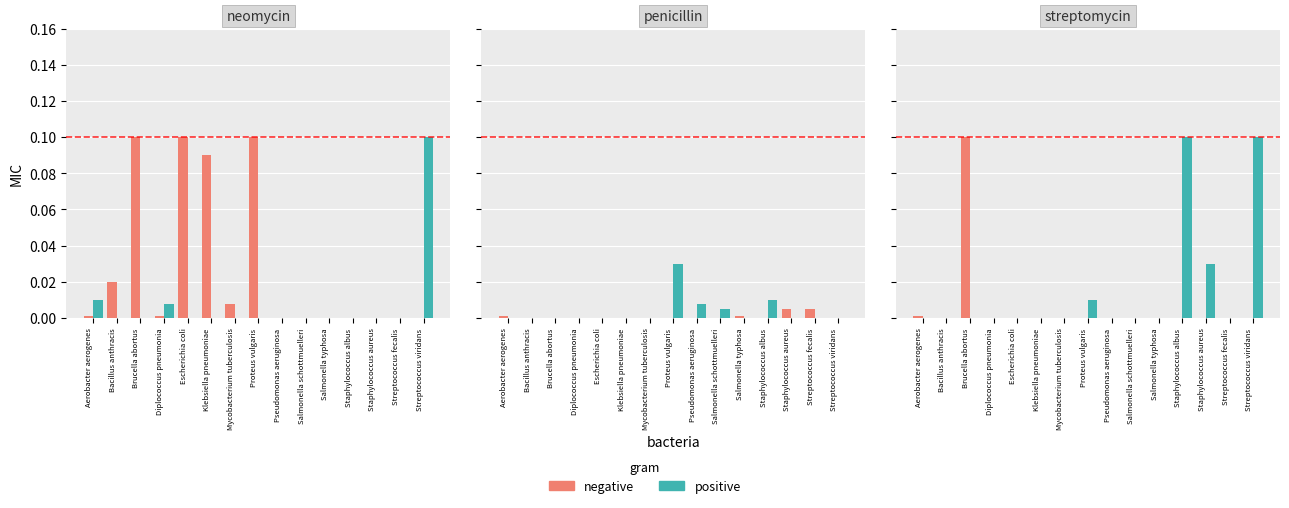

What is the difference between the negative values at Brucella abortus and Streptococcus viridans?

0.1